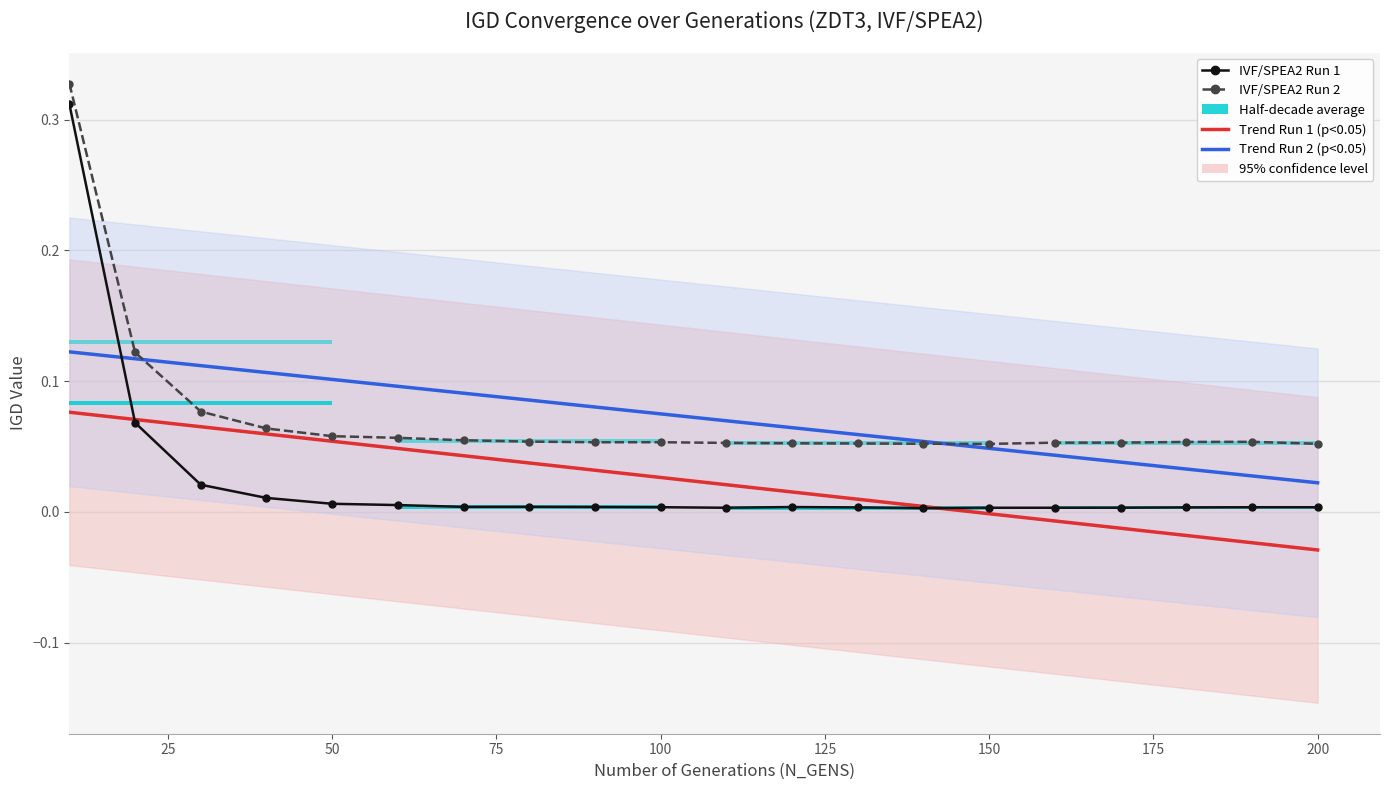

Between 25 and 125, which is larger?

25